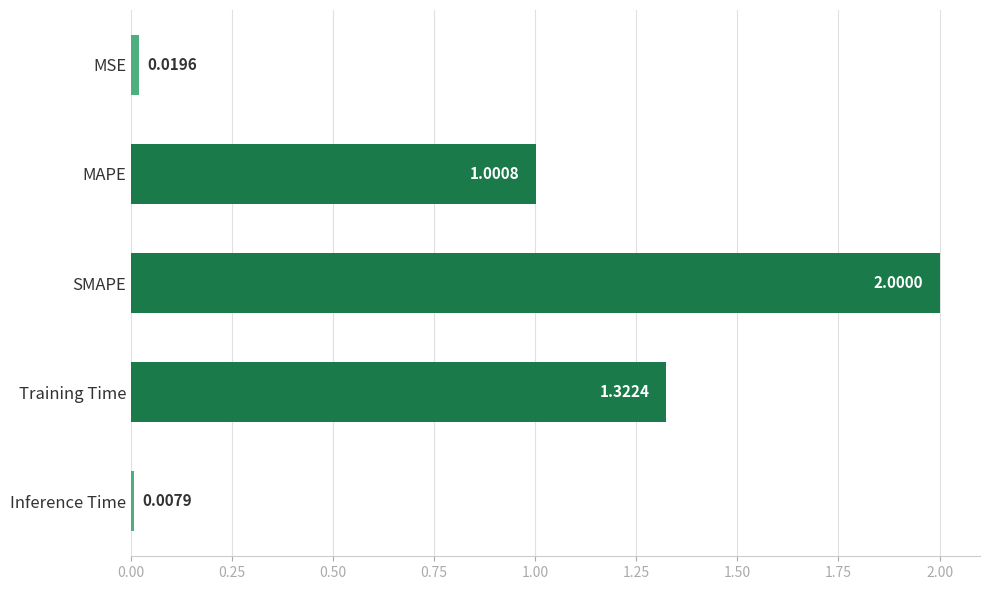

Does the chart contain stacked bars?

No